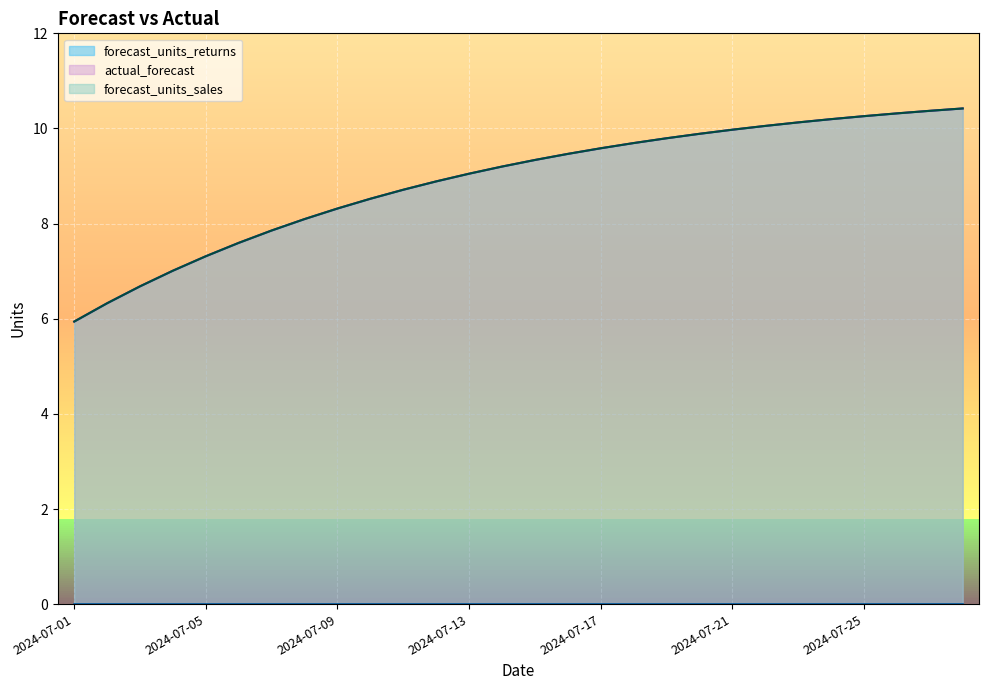

At which category is the sum across all series the highest?

2024-07-28